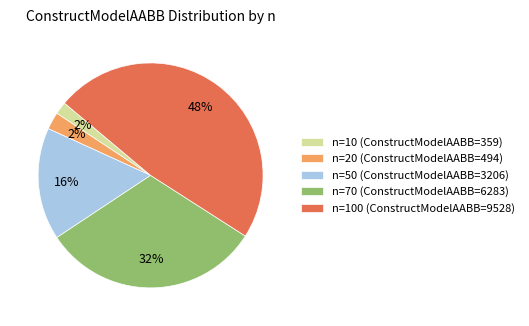

Do n=10 (ConstructModelAABB=359) and n=50 (ConstructModelAABB=3206) together represent more than half of the pie?

No